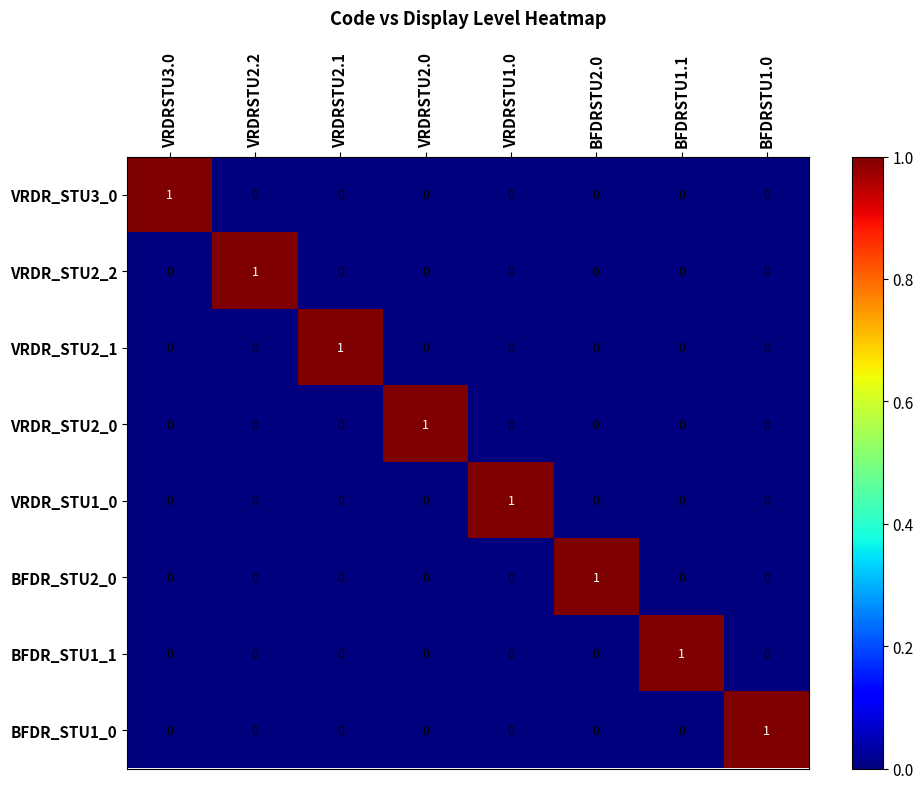

The VRDR_STU2_1 series shows 0 at VRDRSTU2.0. True or false?

True